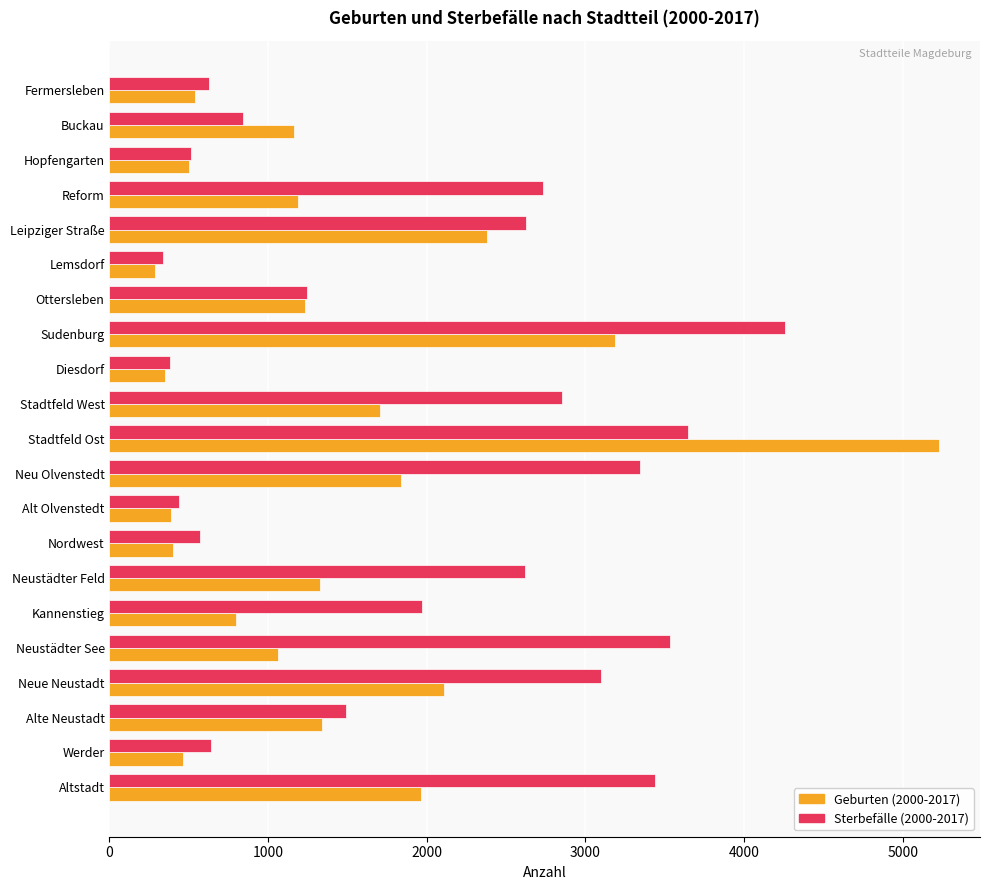

Rank the series by their maximum value, from highest to lowest.

Geburten (2000-2017), Sterbefälle (2000-2017)